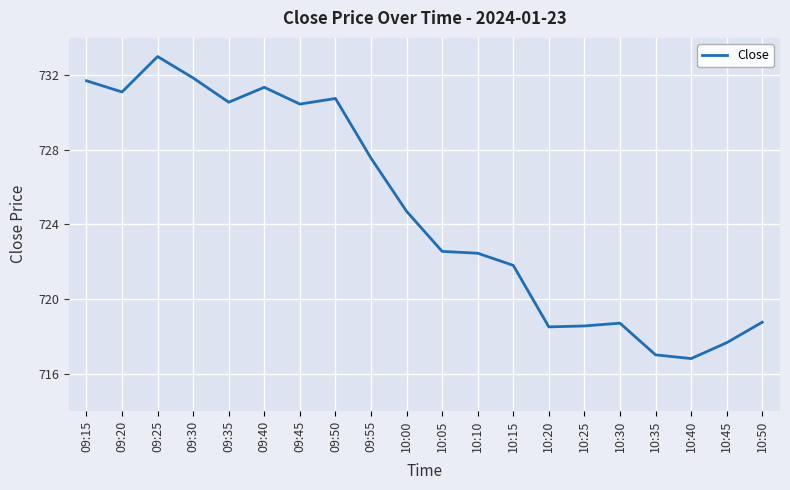

At which label is the value closest to 724?

10:00